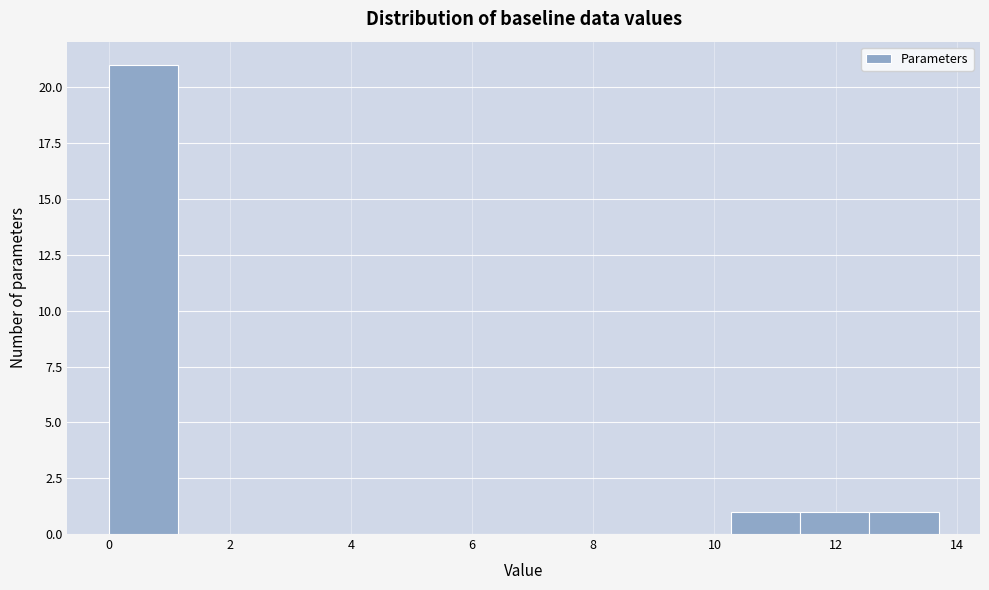

Reading left to right, list every bar in this chart as the range it spans on the x-axis followed by its height. Neither the bar edges nor the heights are printed on the chart, so give them approximately, as read against the axes.

0.0 to 1.2: 21
1.2 to 2.2: 0
2.2 to 3.4: 0
3.4 to 4.6: 0
4.6 to 5.8: 0
5.8 to 6.8: 0
6.8 to 8.0: 0
8.0 to 9.2: 0
9.2 to 10.2: 0
10.2 to 11.4: 1
11.4 to 12.6: 1
12.6 to 13.8: 1